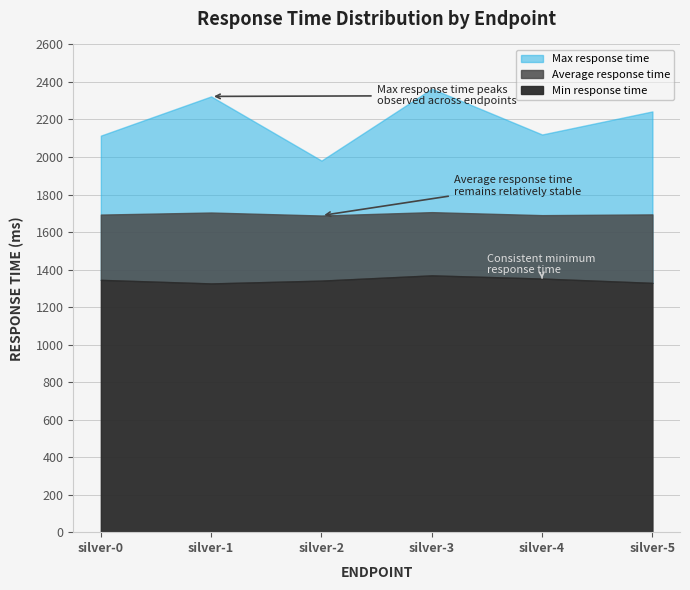

True or false: Min response time has a value of 1352 at silver-4.

True